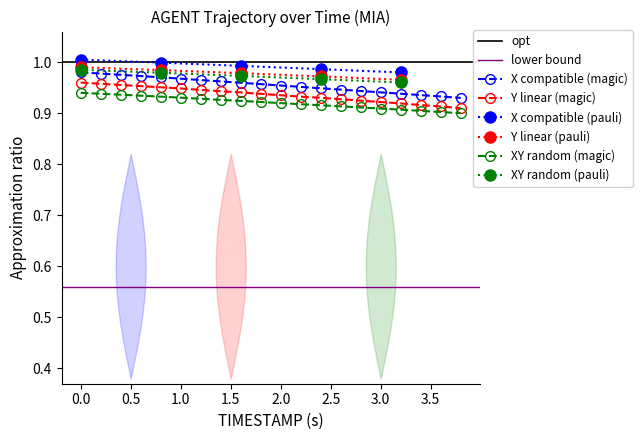

True or false: X (AGENT) and Y (AGENT) cross at least once.

False